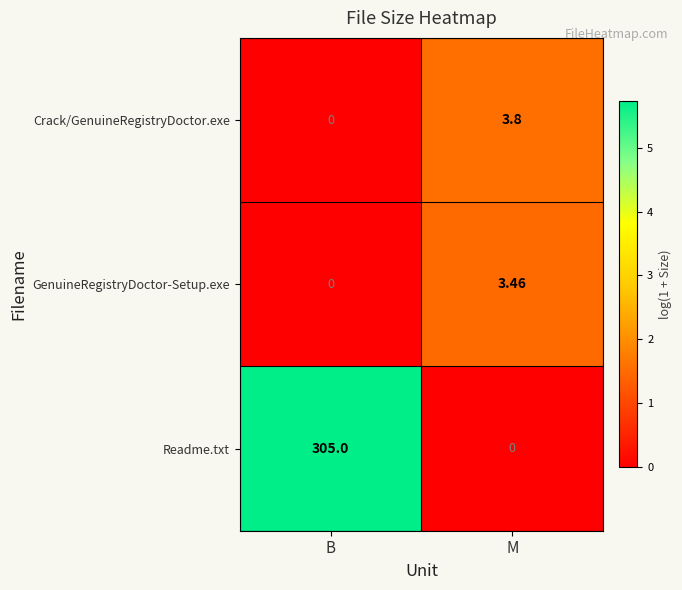

What is the total value across all series at B?

305.0